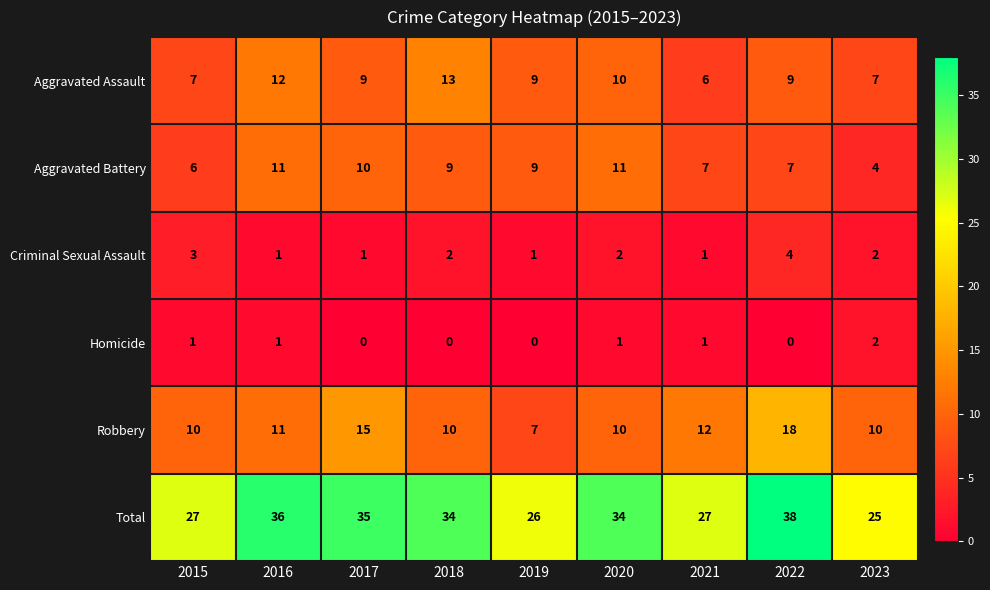

Which label corresponds to the largest value in the chart?

2022